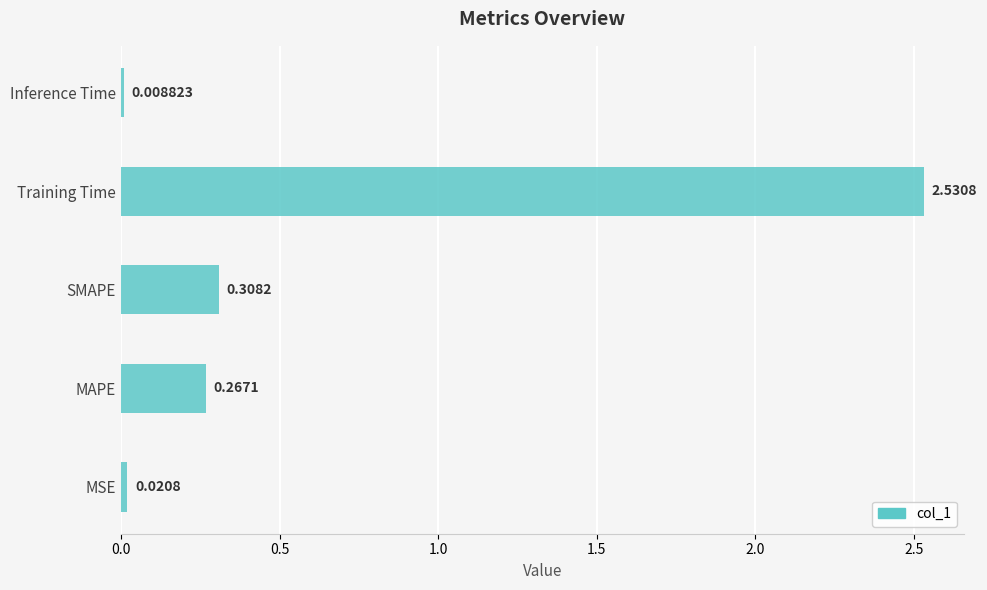

Where is the data nearest to the value 1?

SMAPE